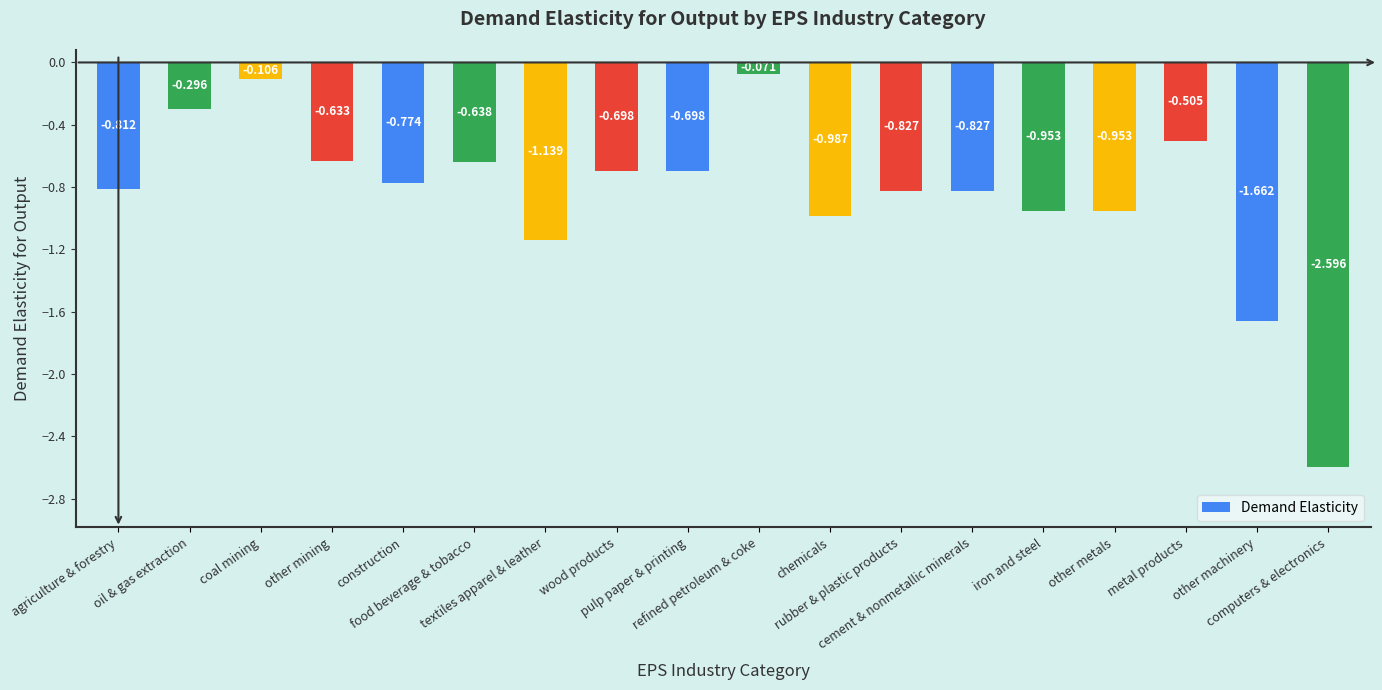

What is the greatest value displayed?

-0.1